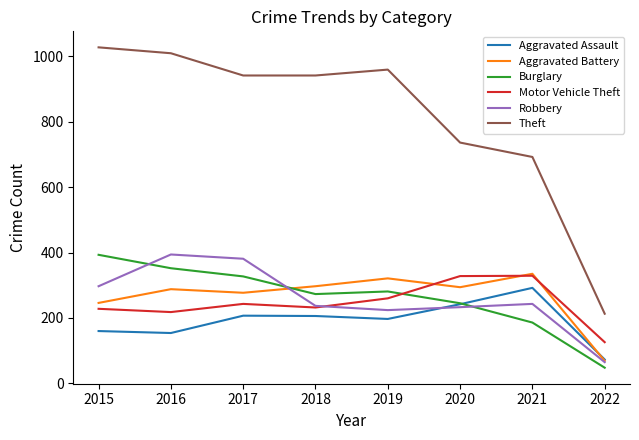

In Aggravated Battery, how many points are lower than both neighbors (excluding endpoints)?

2